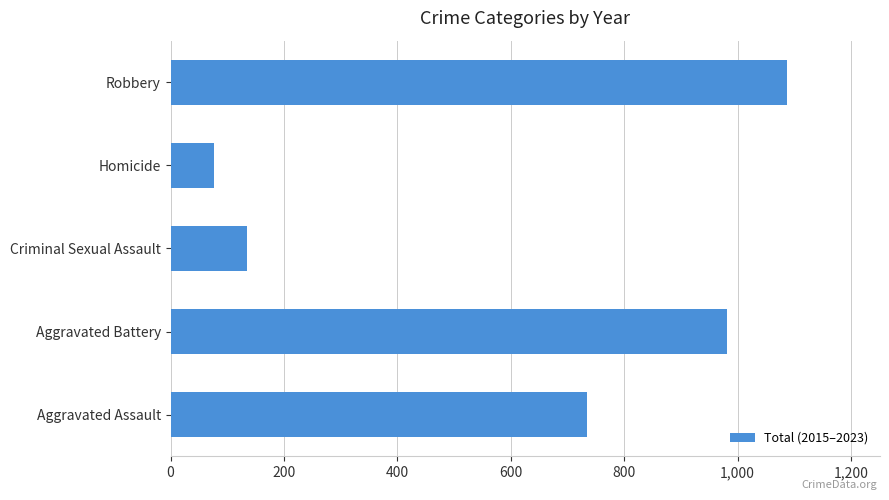

At which label is the value closest to 582?

Aggravated Assault